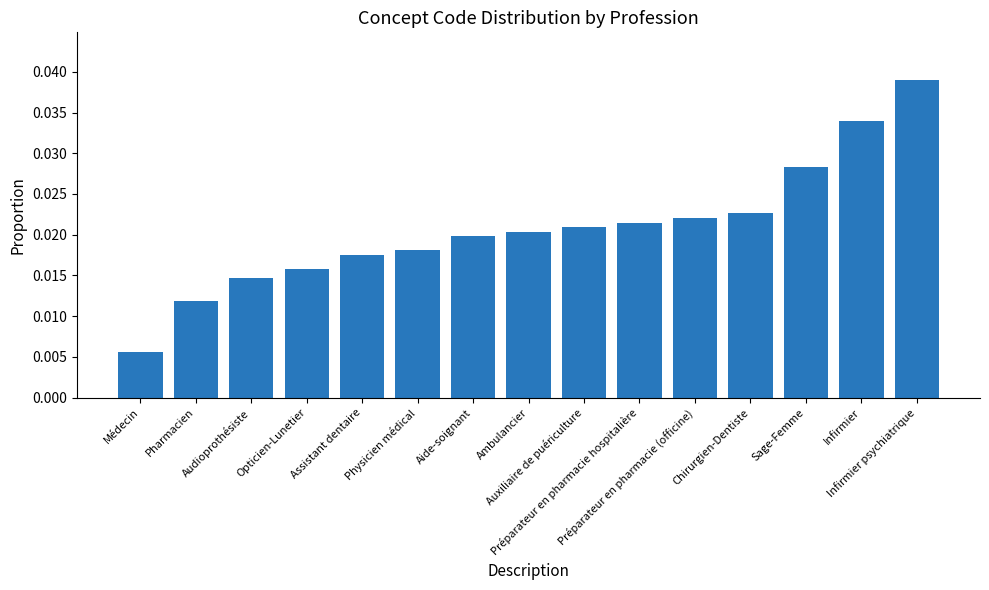

Rank the categories by value from lowest to highest.

Médecin, Pharmacien, Audioprothésiste, Opticien-Lunetier, Assistant dentaire, Physicien médical, Aide-soignant, Ambulancier, Auxiliaire de puériculture, Préparateur en pharmacie hospitalière, Préparateur en pharmacie (officine), Chirurgien-Dentiste, Sage-Femme, Infirmier, Infirmier psychiatrique